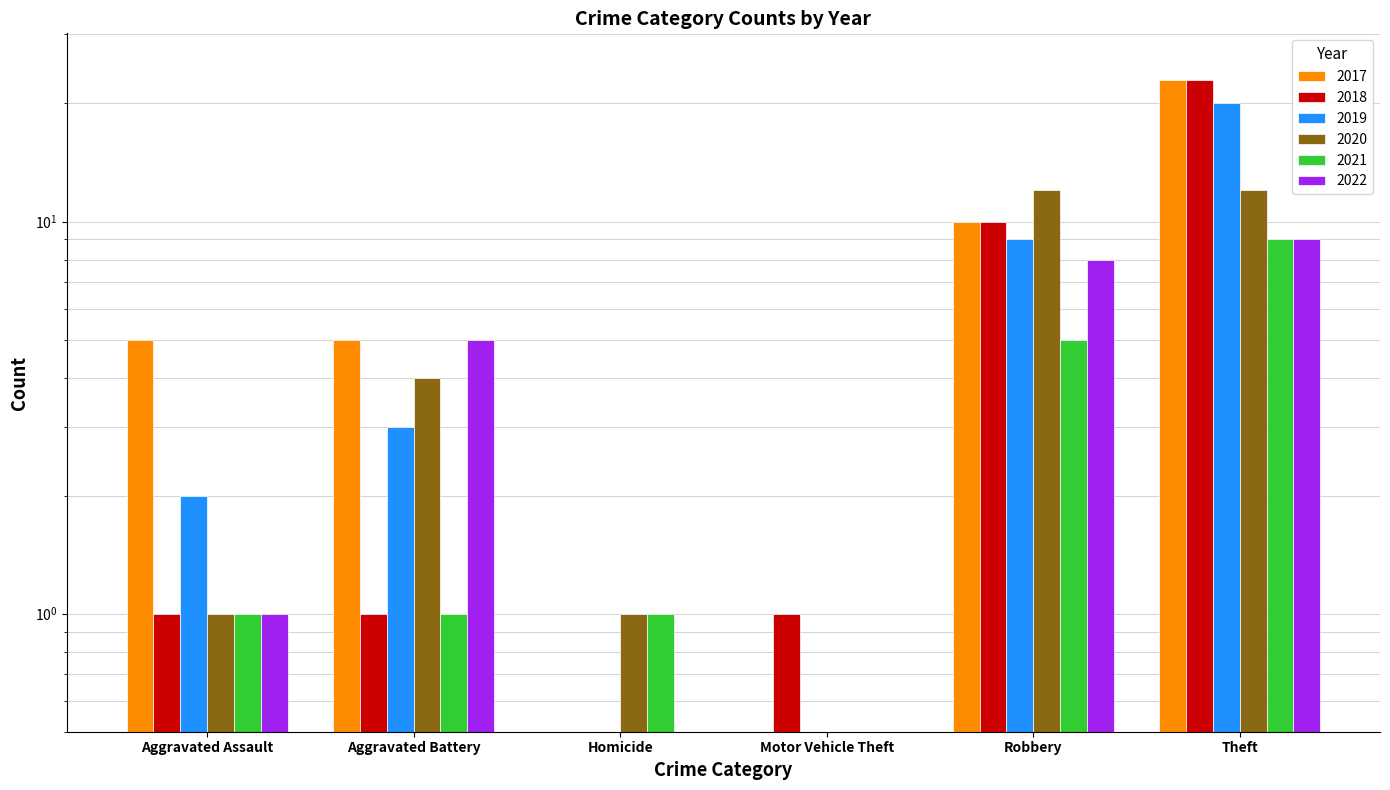

Which series changed the most between Homicide and Motor Vehicle Theft?

2018